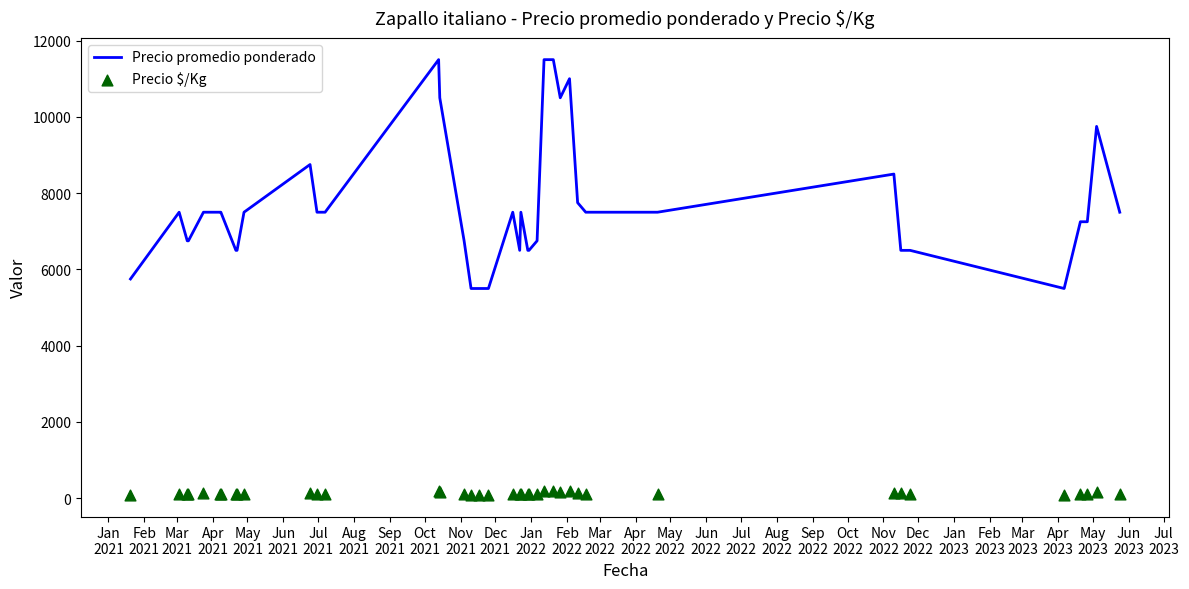

What is the lowest value of the Precio promedio ponderado series?

5500